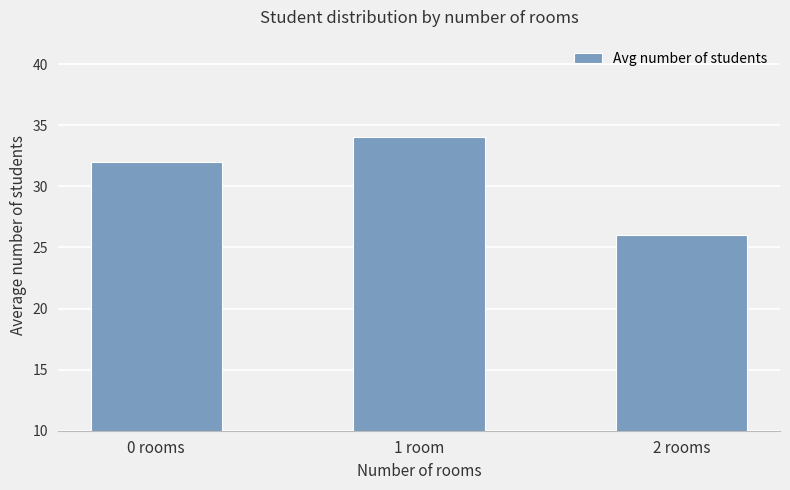

Reading right to left, transcribe all the data shown in this chart.

2 rooms=26	1 room=34	0 rooms=32